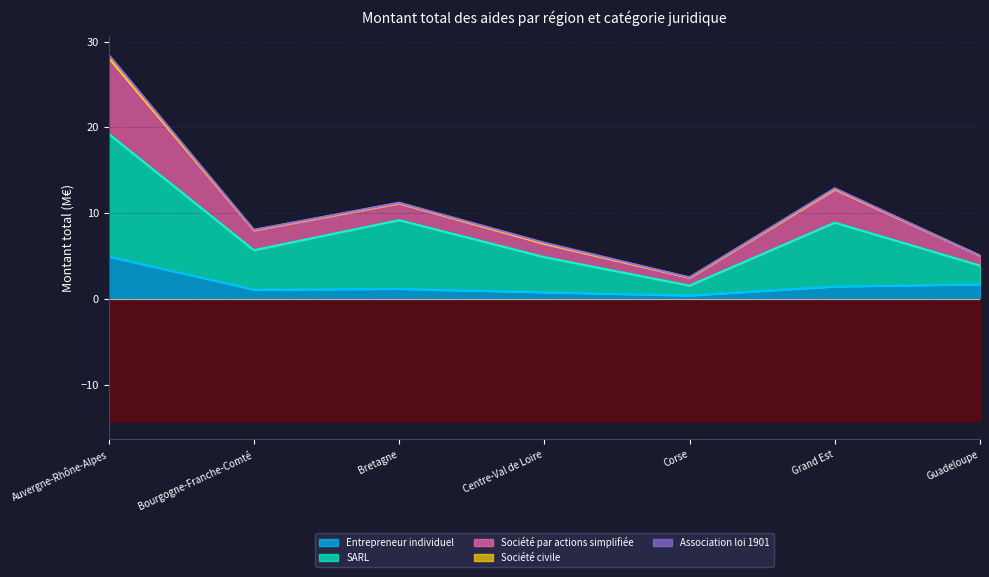

True or false: Entrepreneur individuel has a value of 4.9 at Auvergne-Rhône-Alpes.

True